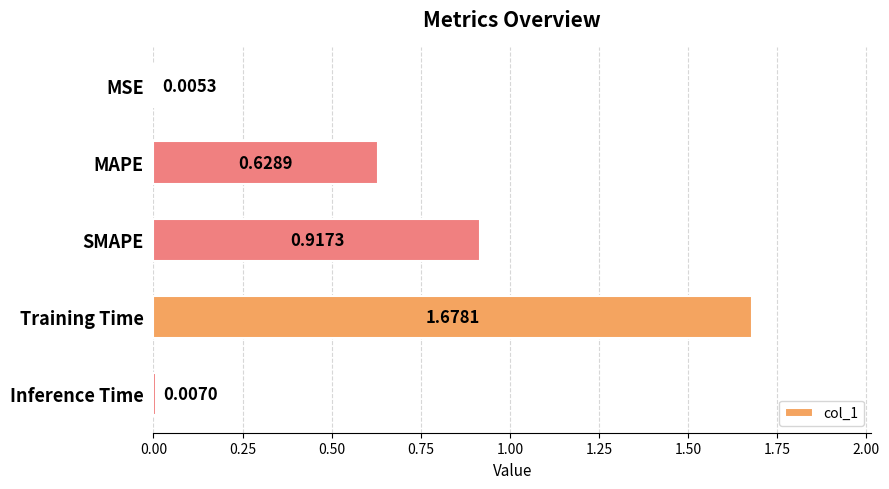

At which label is the value closest to 0?

MSE